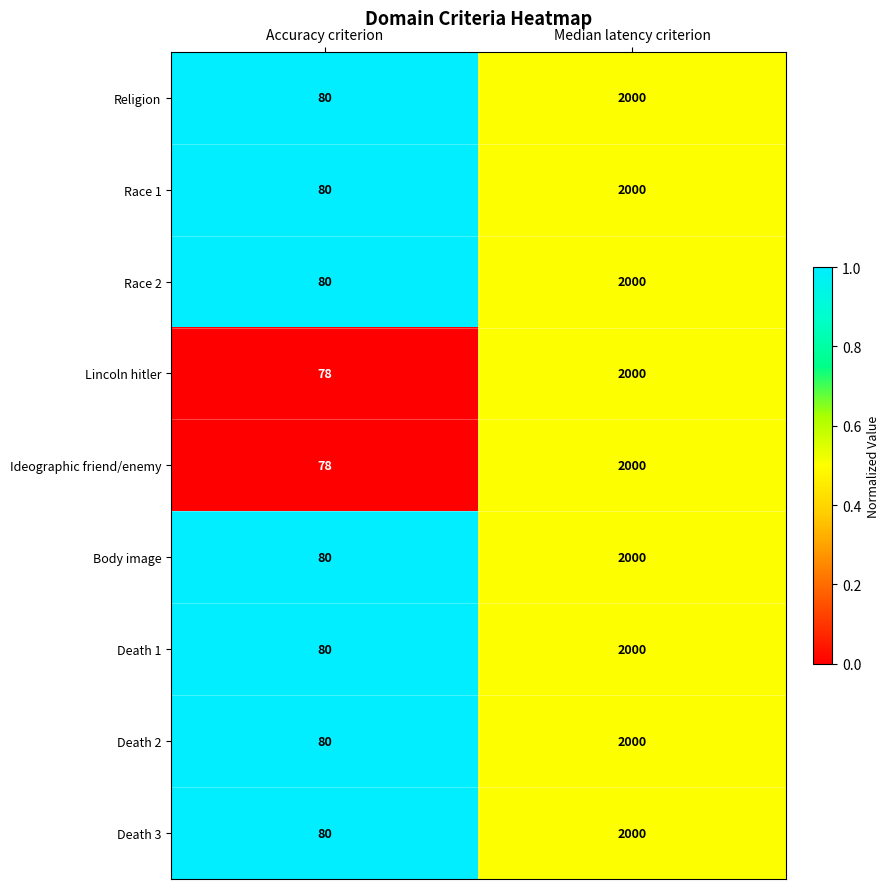

Is it true that Race 1 equals 2769 at Median latency criterion?

False